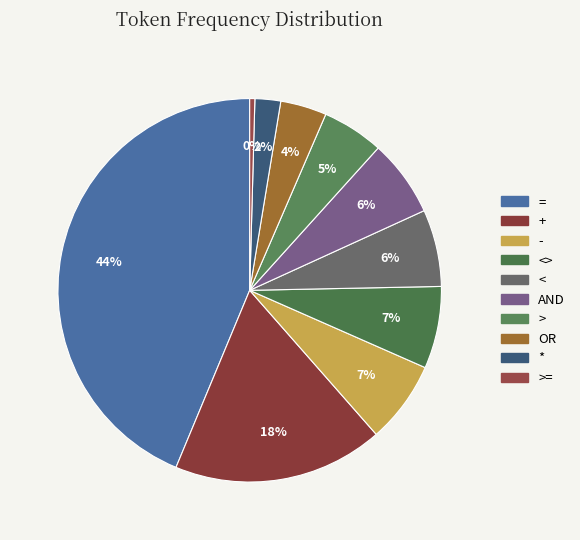

Is there a majority slice in this chart?

No